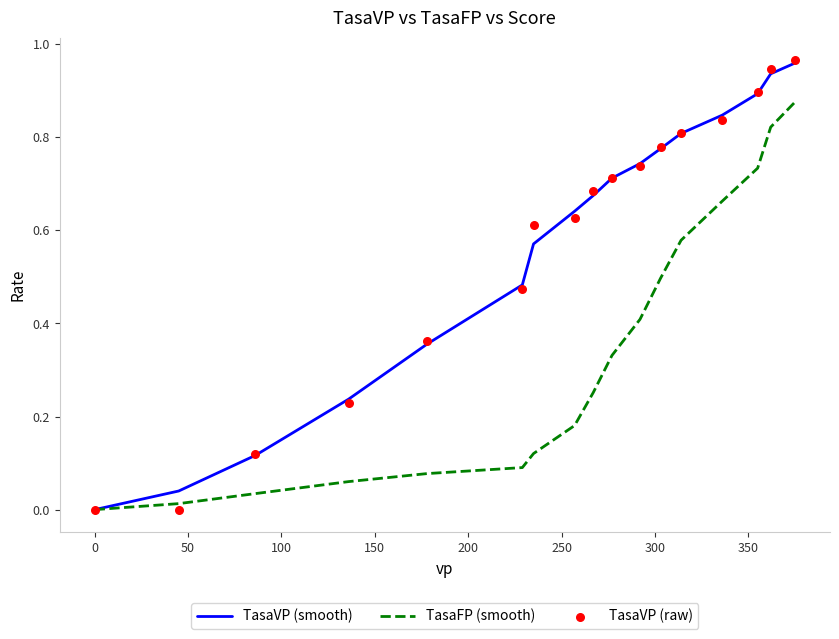

What are all the series names shown in the legend?

TasaVP (smooth), TasaFP (smooth), TasaVP (raw)